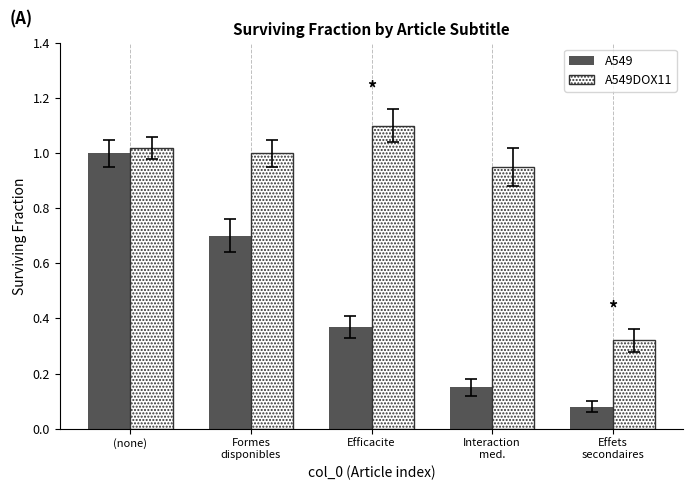

What is the maximum value shown in the chart?

1.1